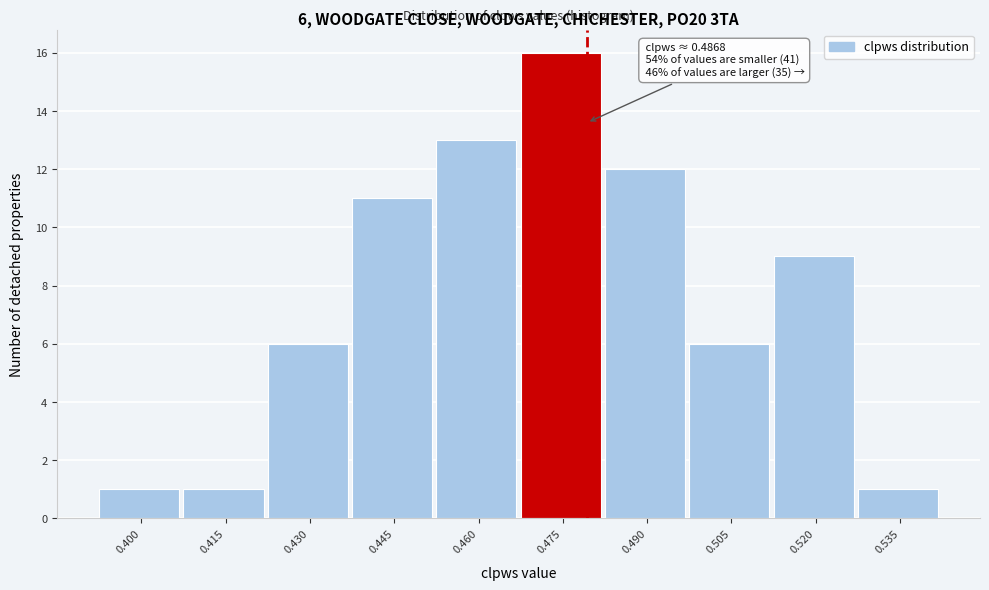

Reading left to right, extract all data points from this chart.

1	1	6	11	13	16	12	6	9	1